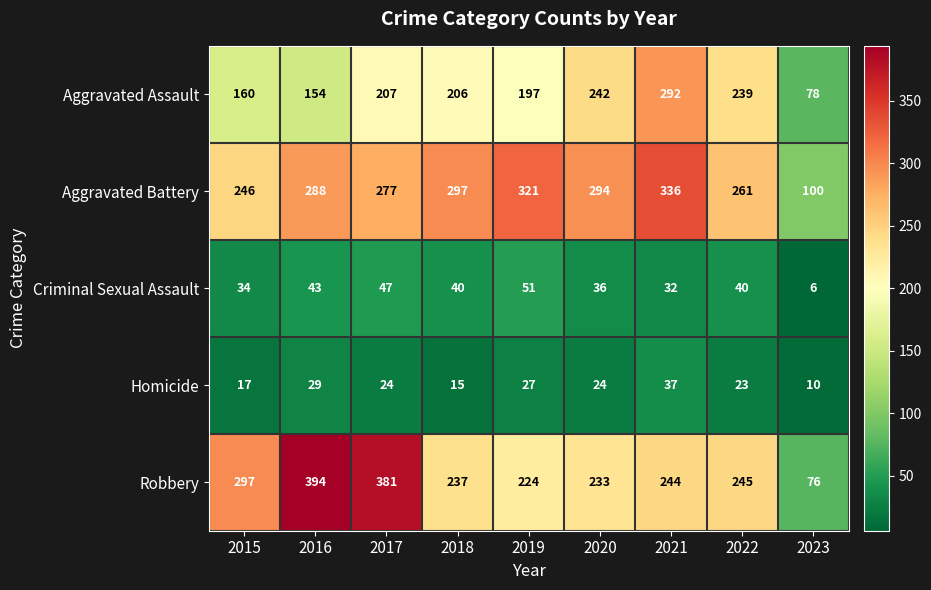

At which category is the sum across all series the highest?

2021